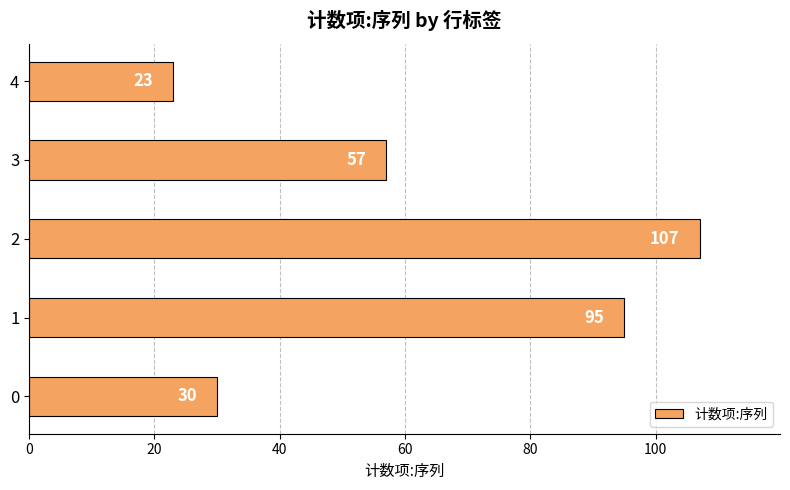

Are the bars grouped side by side (vs. stacked)?

No